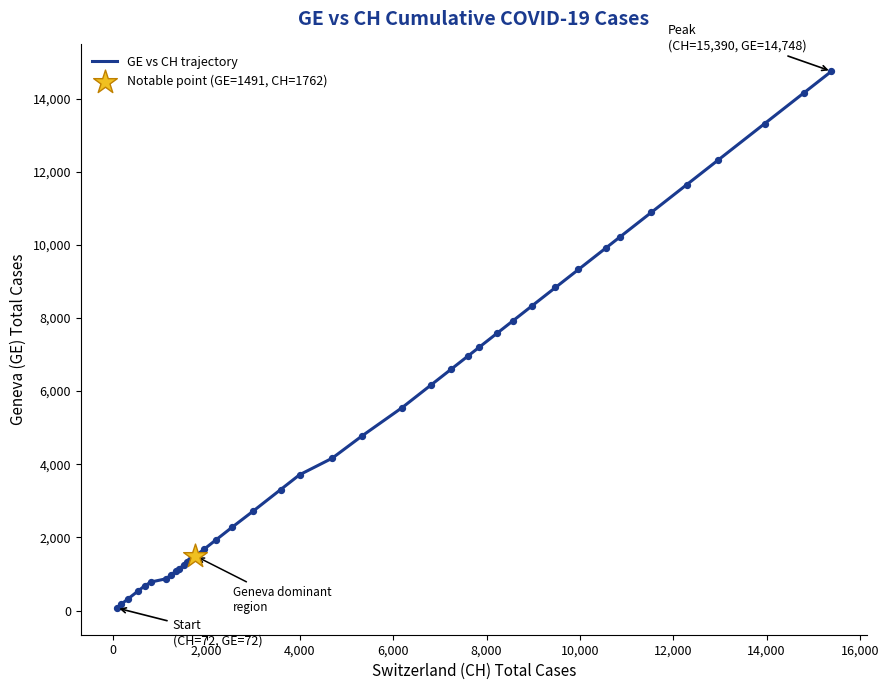

What is the greatest value displayed?

14748